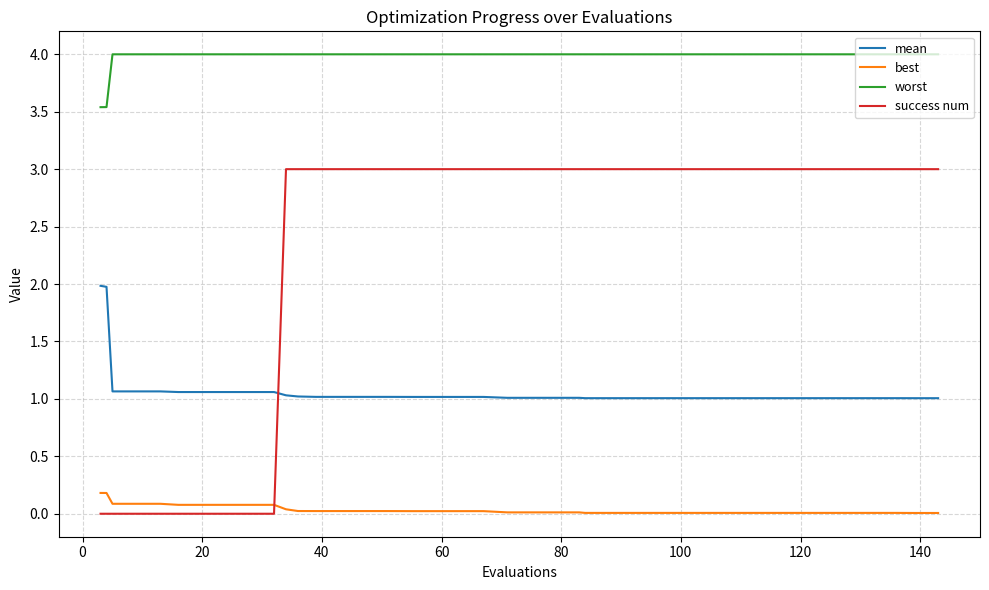

What is the maximum value shown in the chart?

4.0